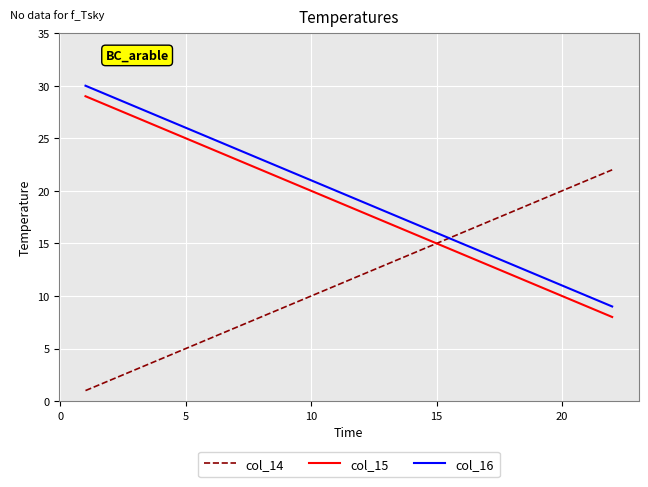

What is the maximum value for col_16?

30